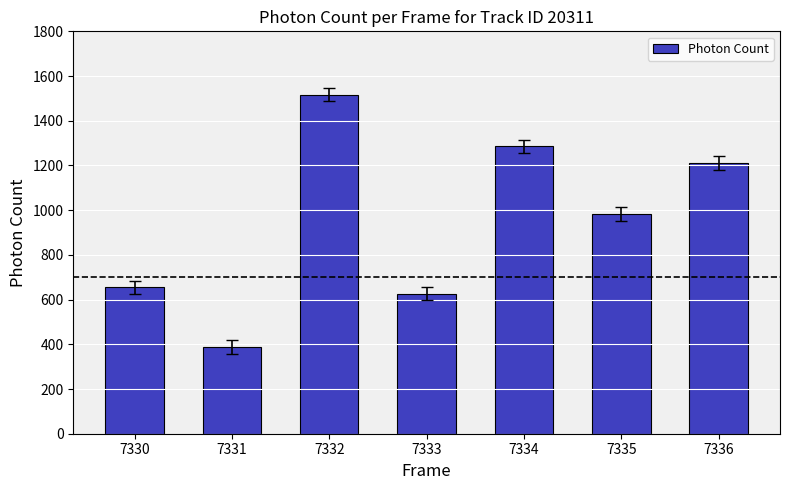

What is the value of the 4th bar from the left?

626.6